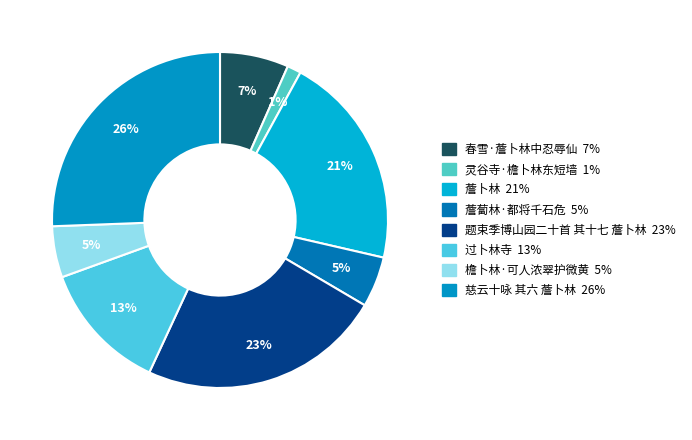

How many segments does this pie chart have?

8